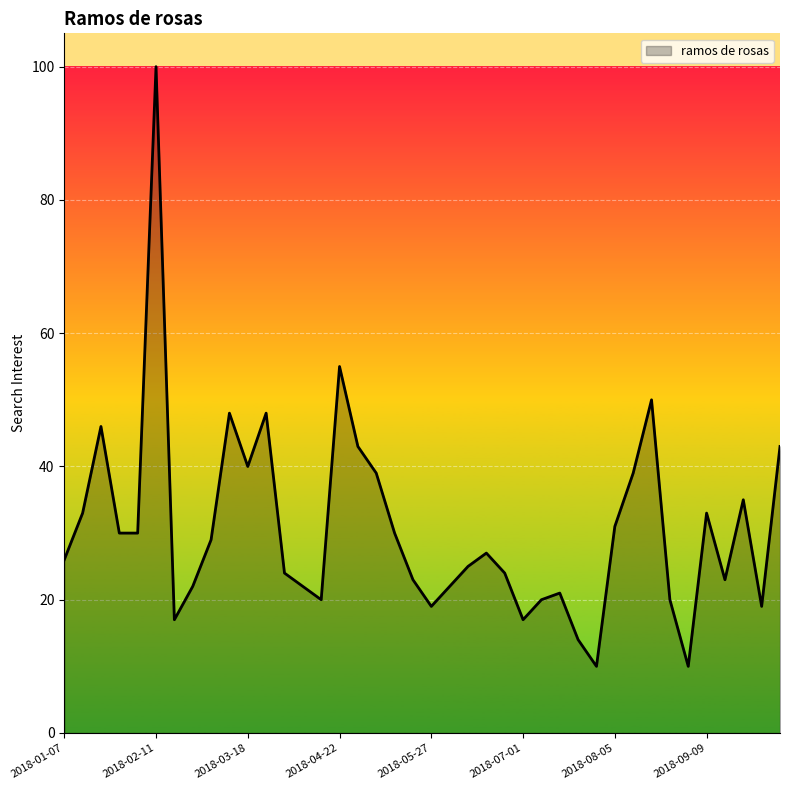

What is the minimum value shown in the chart?

10